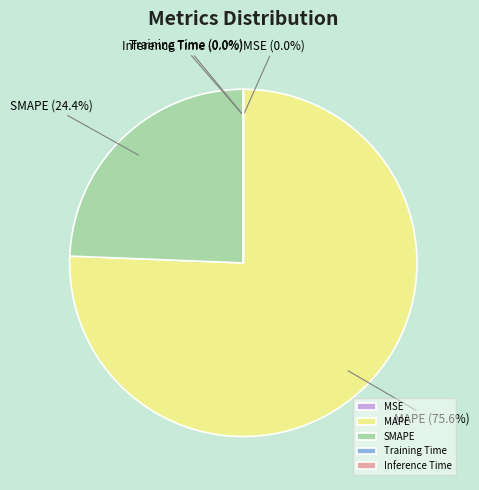

Does any single category account for the majority?

Yes